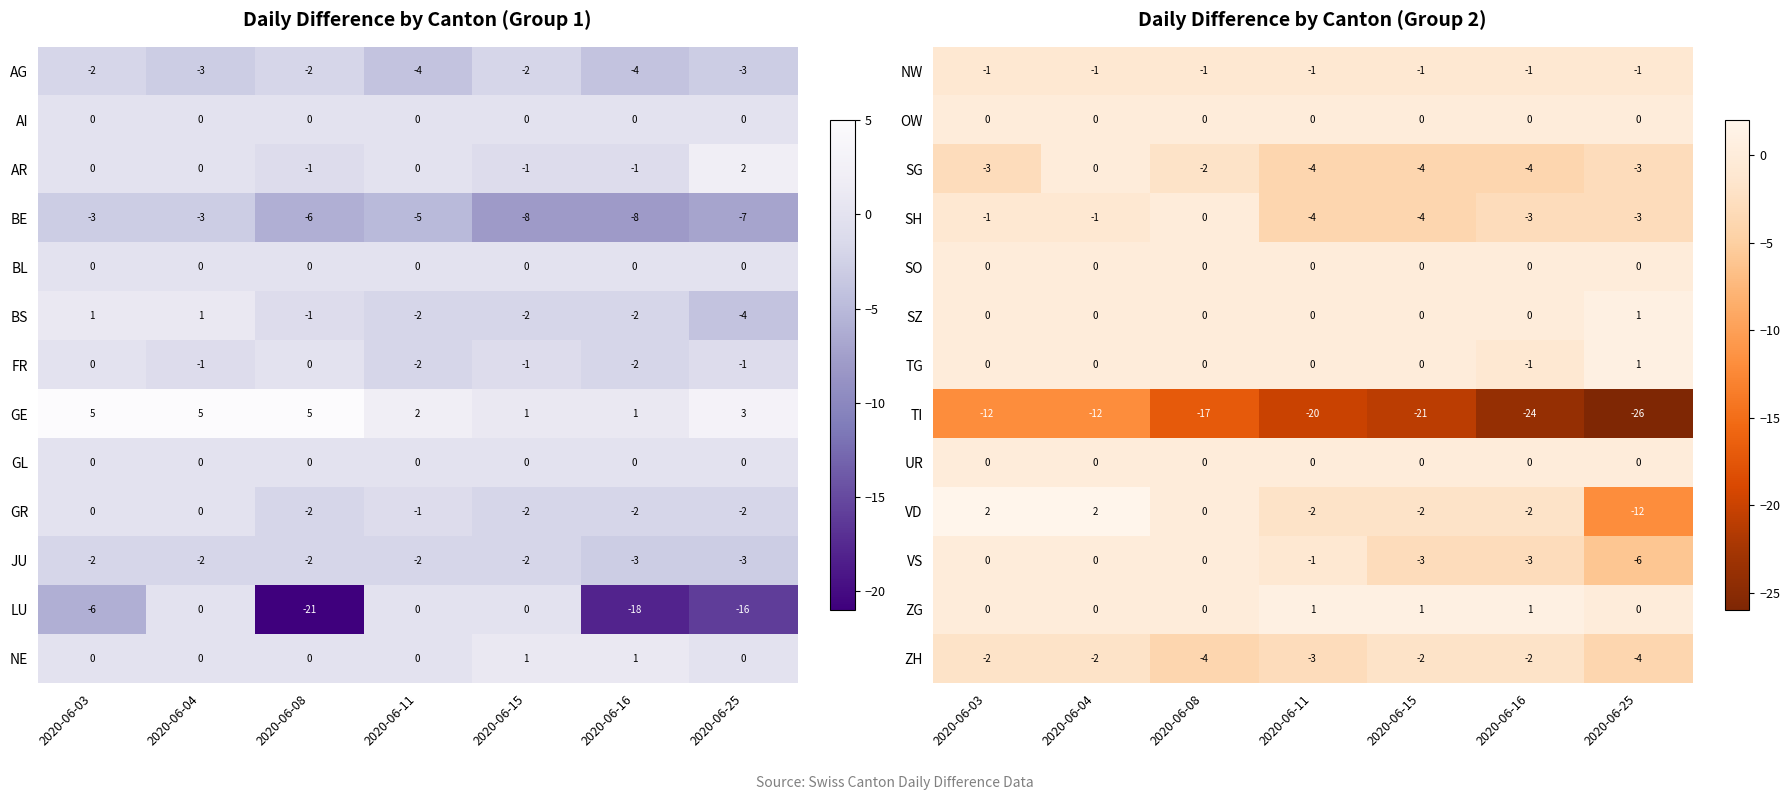

Which category has the lowest value across all series?

2020-06-25